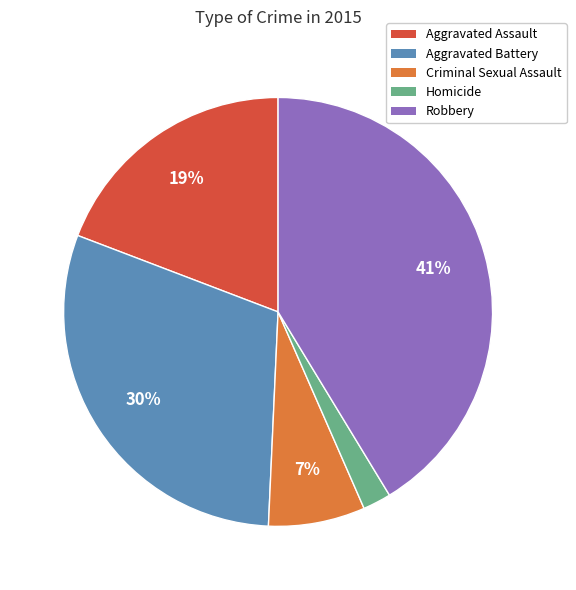

Which has a higher value, Robbery or Aggravated Assault?

Robbery